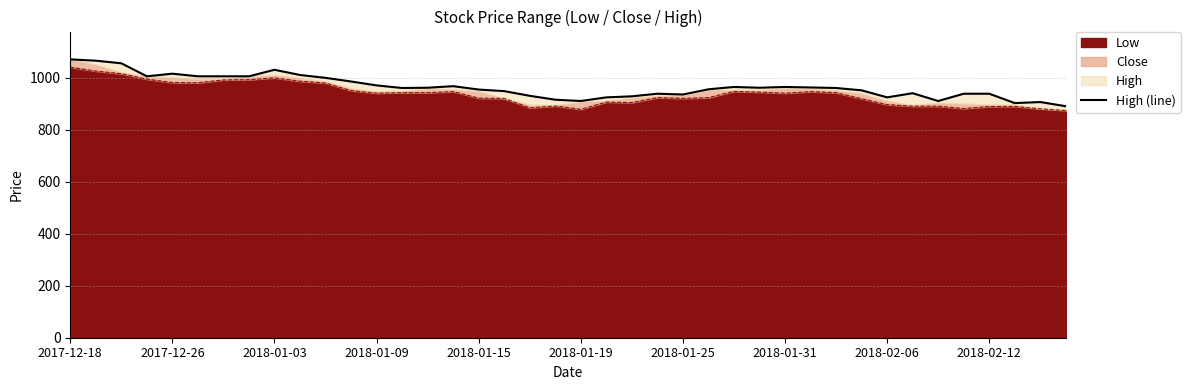

What is the value of the 15th point from the left?

961